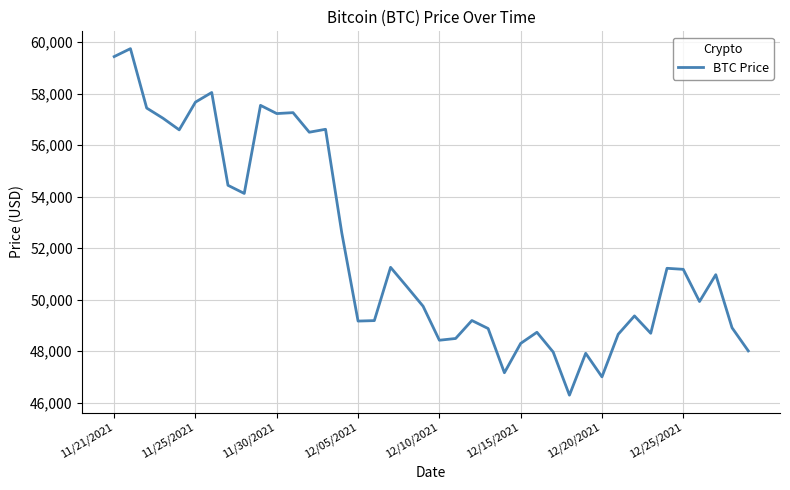

What is the smallest value displayed?

46296